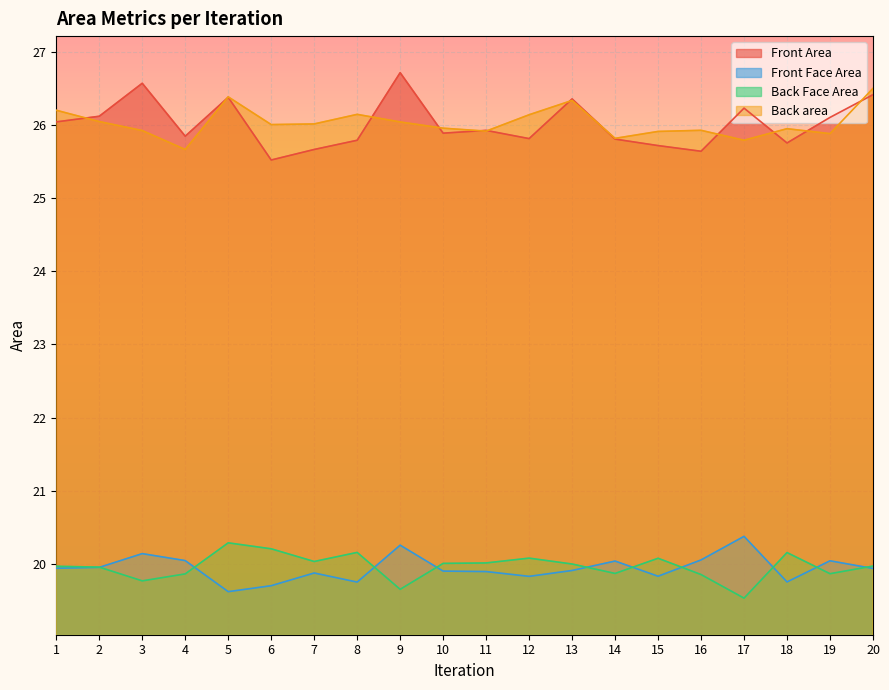

Reading left to right, list all the values displayed in this chart.

Front Area: 1=26.0	2=26.1	3=26.6	4=25.8	5=26.4	6=25.5	7=25.7	8=25.8	9=26.7	10=25.9	11=25.9	12=25.8	13=26.4	14=25.8	15=25.7	16=25.6	17=26.2	18=25.8	19=26.1	20=26.4
Front Face Area: 1=19.9	2=20.0	3=20.1	4=20.0	5=19.6	6=19.7	7=19.9	8=19.8	9=20.3	10=19.9	11=19.9	12=19.8	13=19.9	14=20.0	15=19.8	16=20.1	17=20.4	18=19.8	19=20.0	20=19.9
Back Face Area: 1=20.0	2=20.0	3=19.8	4=19.9	5=20.3	6=20.2	7=20.0	8=20.2	9=19.7	10=20.0	11=20.0	12=20.1	13=20.0	14=19.9	15=20.1	16=19.9	17=19.5	18=20.2	19=19.9	20=20.0
Back area: 1=26.2	2=26.0	3=25.9	4=25.7	5=26.4	6=26.0	7=26.0	8=26.1	9=26.0	10=26.0	11=25.9	12=26.1	13=26.3	14=25.8	15=25.9	16=25.9	17=25.8	18=25.9	19=25.9	20=26.5